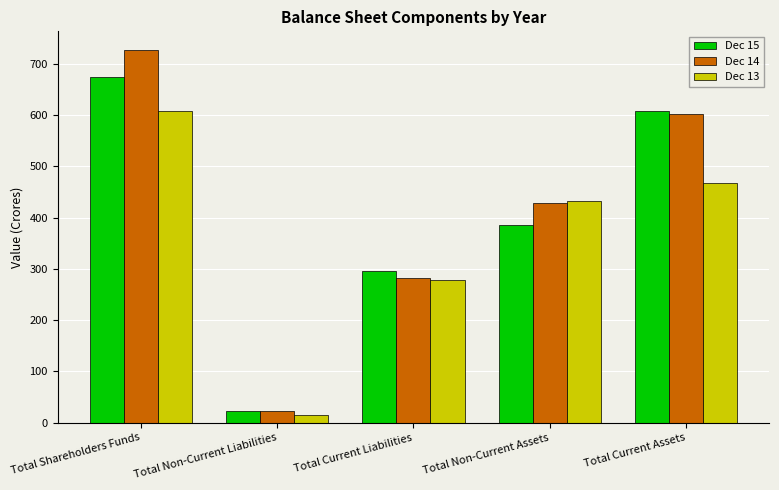

Which series changed the most between Total Non-Current Liabilities and Total Current Assets?

Dec 15